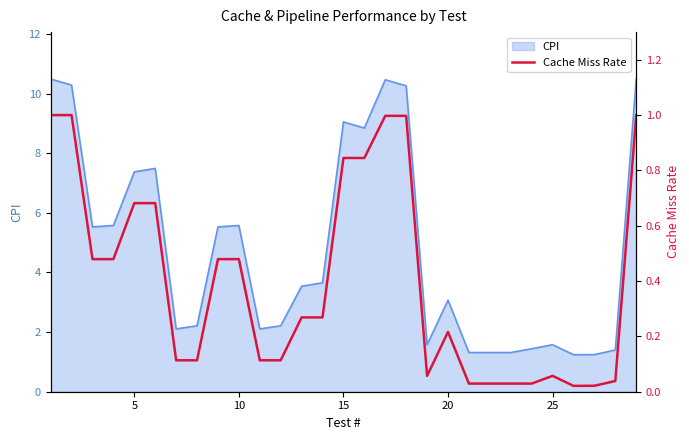

How many lines are shown in the chart?

1